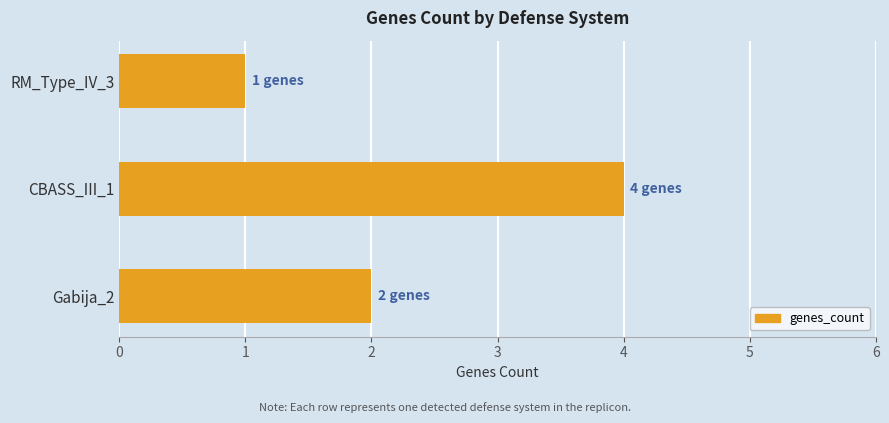

List the labels in order of value, largest first.

CBASS_III_1, Gabija_2, RM_Type_IV_3